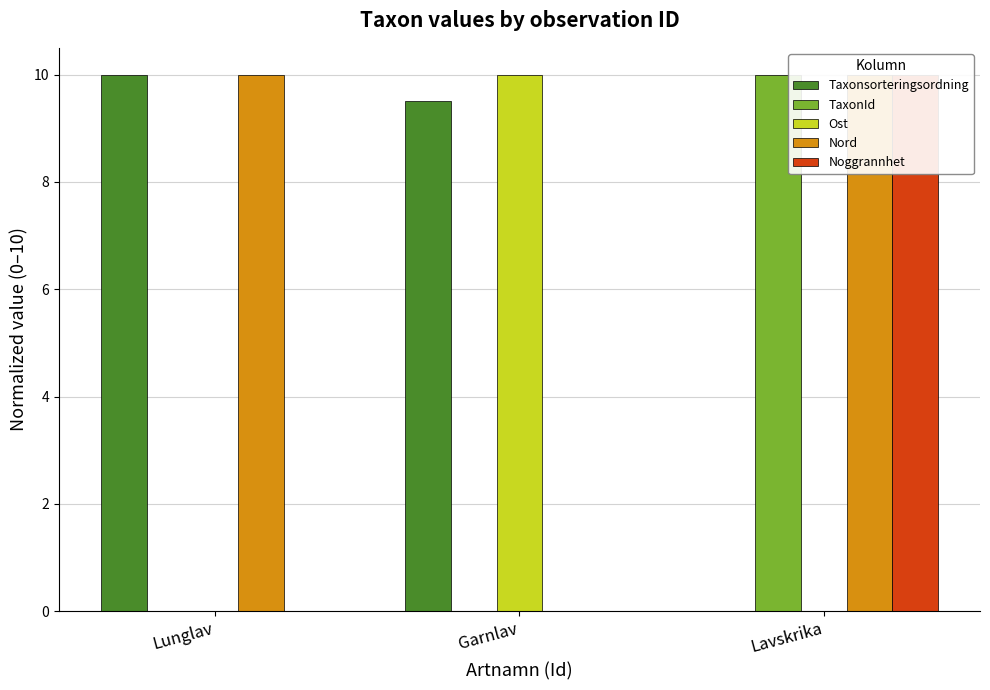

What is the highest value of the Taxonsorteringsordning series?

10.0